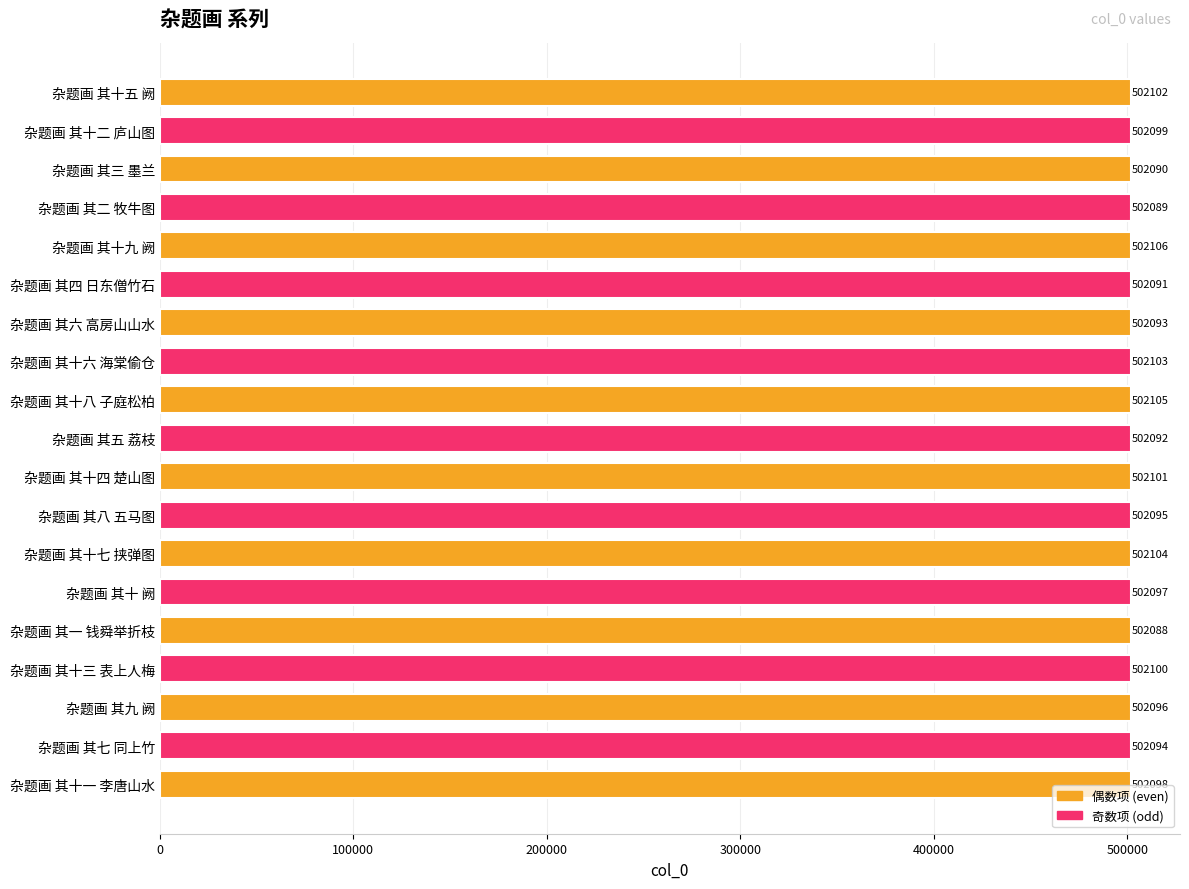

What is the average value?

502097